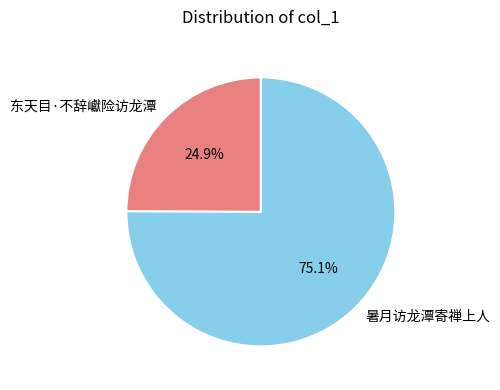

Which has a higher value, 暑月访龙潭寄禅上人 or 东天目·不辞巘险访龙潭?

暑月访龙潭寄禅上人